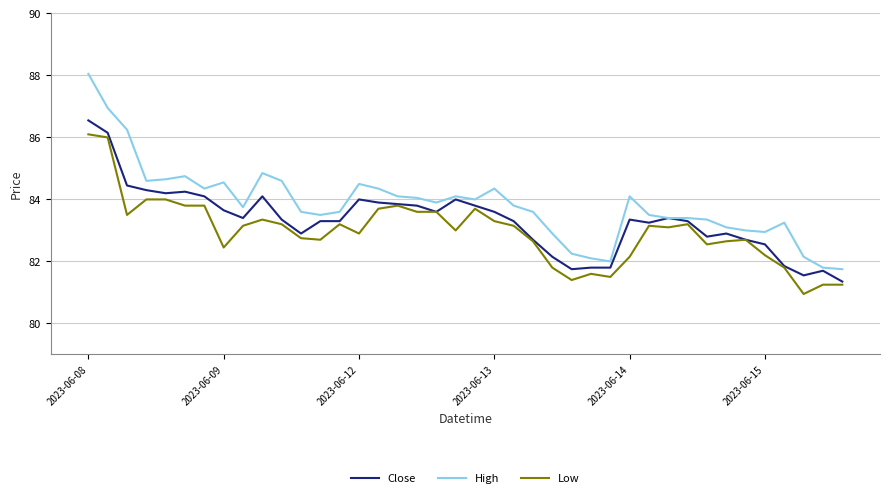

Which series has the largest range (max minus min)?

High